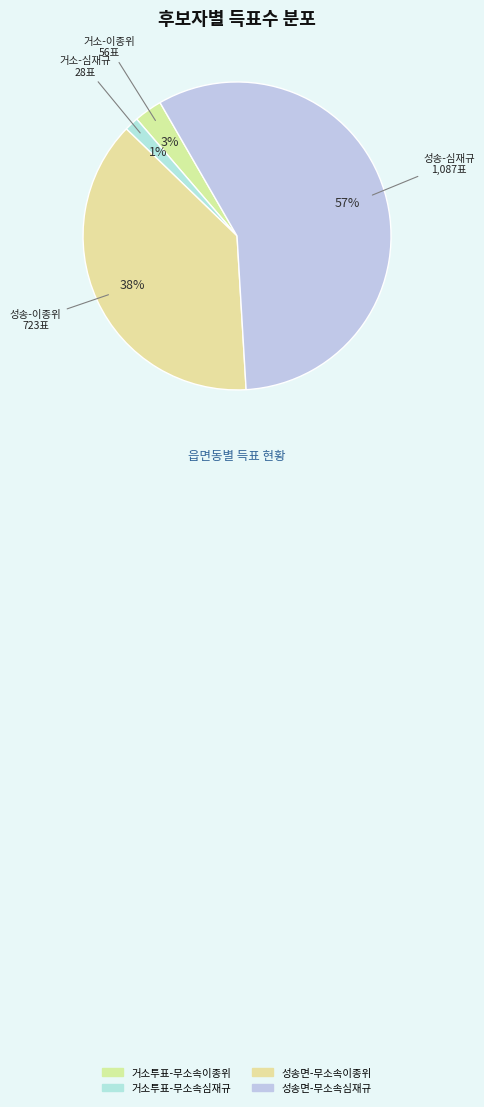

How many slices are in this pie chart?

4